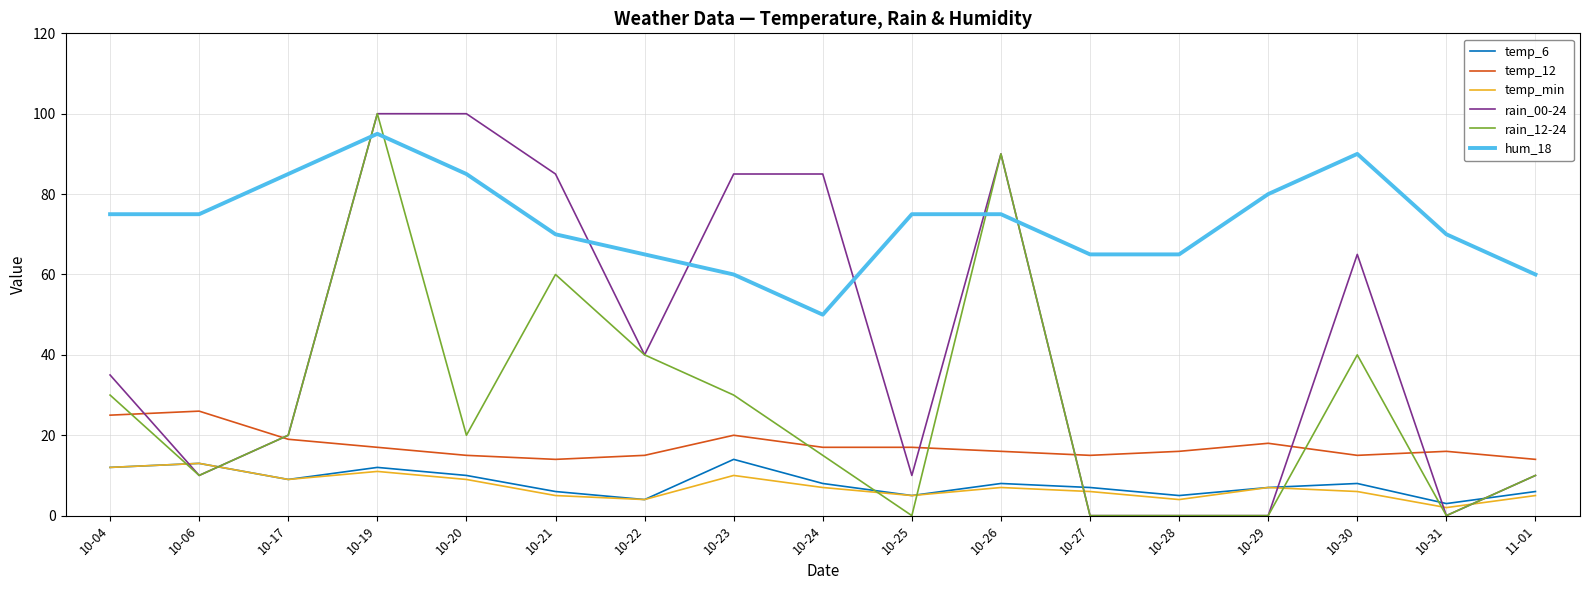

Is this an area chart (filled region under the line)?

No